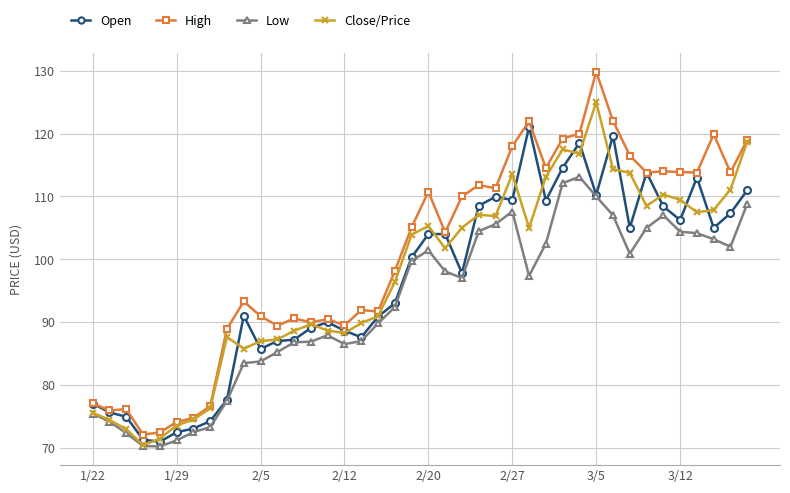

How many categories are shown in the chart?

40